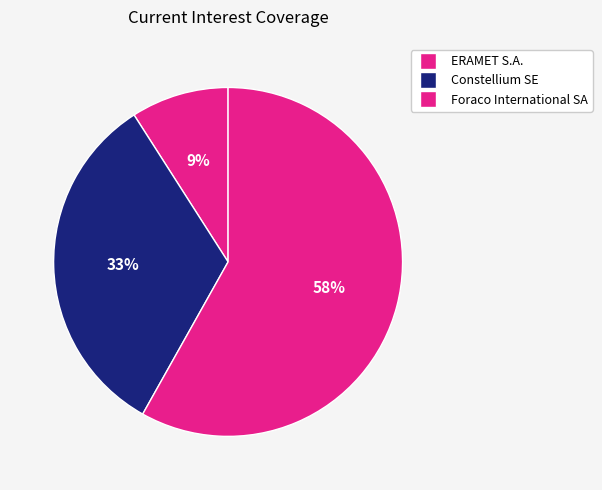

To the nearest percent, what percentage of the pie is Foraco International SA?

58%